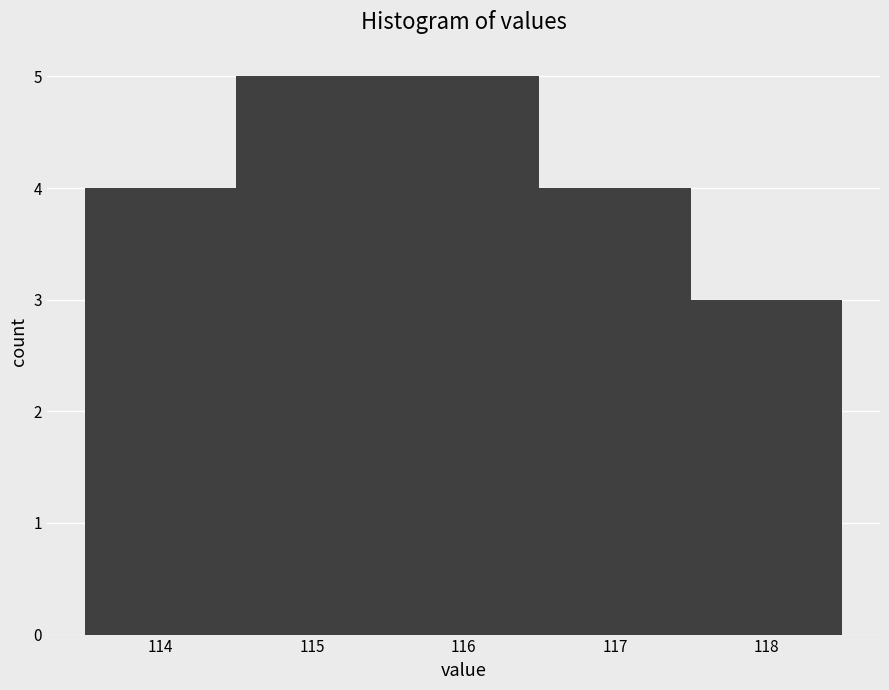

Reading left to right, list every bar in this chart as the range it spans on the x-axis followed by its height. The values are not printed on the chart, so give them approximately, as read against the axis.

113.5 to 114.5: 4
114.5 to 115.5: 5
115.5 to 116.5: 5
116.5 to 117.5: 4
117.5 to 118.5: 3